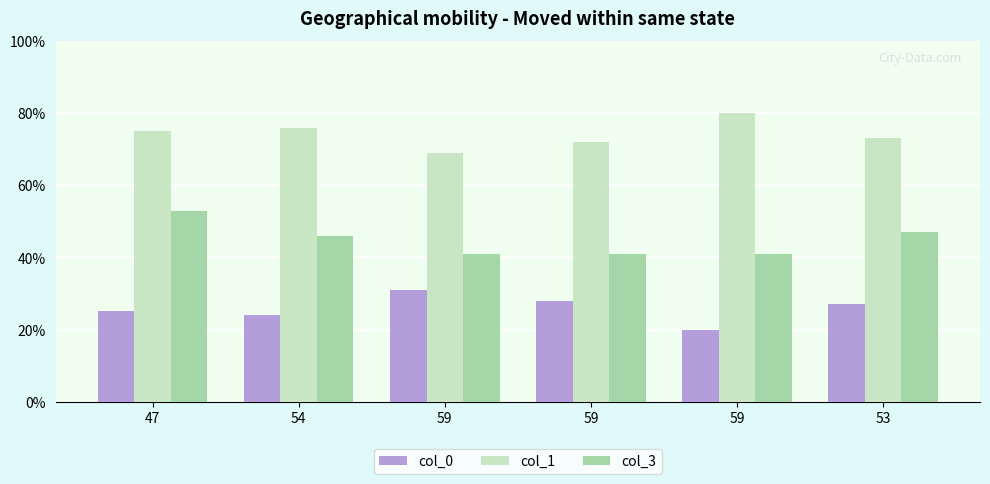

What are all the series names shown in the legend?

col_0, col_1, col_3